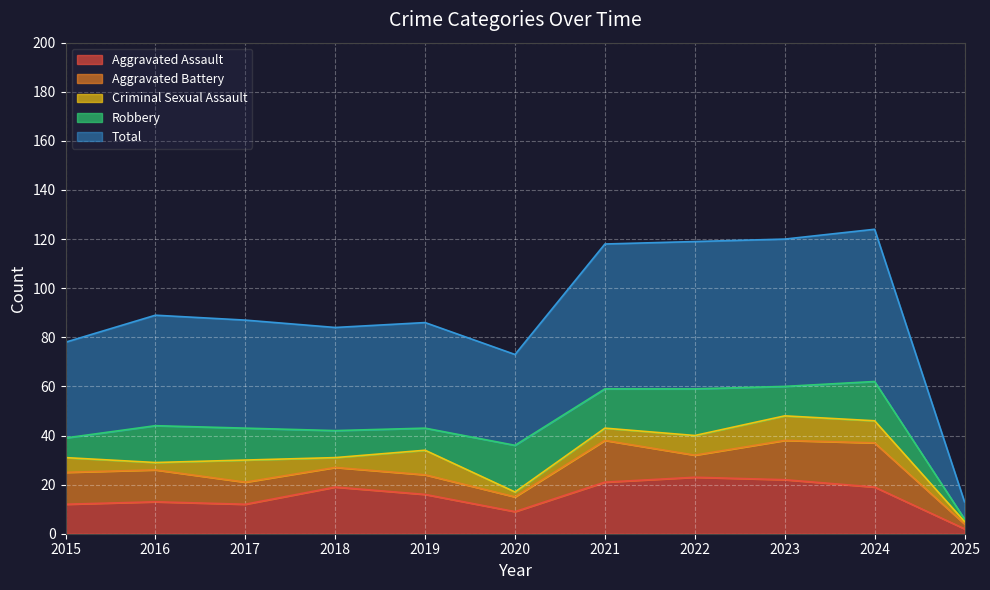

Between 2022 and 2024, which series saw the biggest shift?

Aggravated Battery